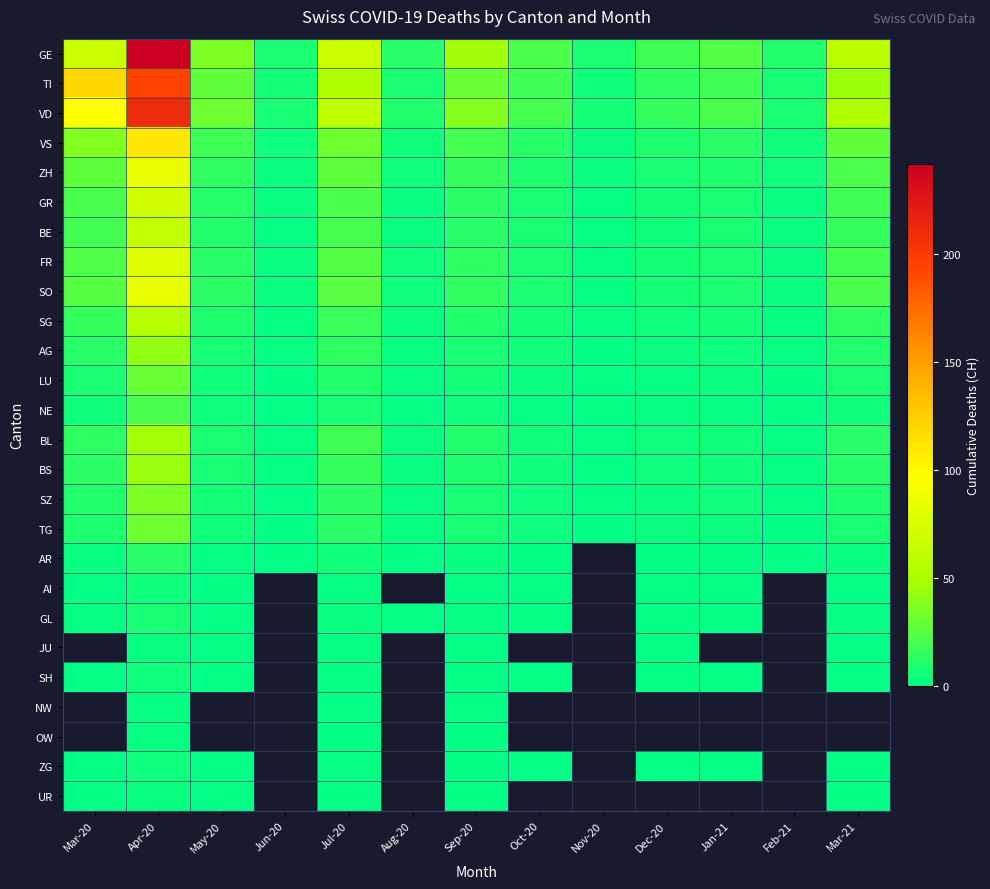

At how many categories does at least one series exceed 185?

1